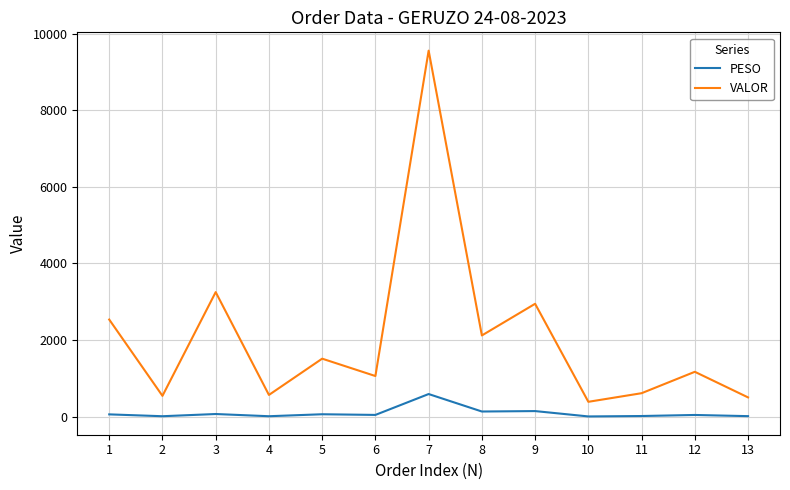

List the series in order of their overall mean, lowest first.

PESO, VALOR